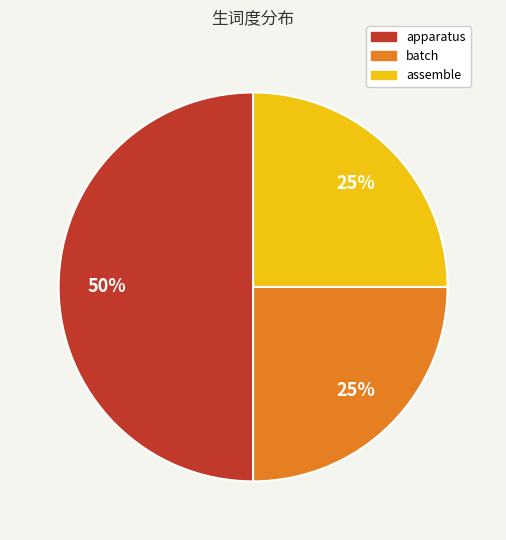

The batch slice represents 25% of the pie. True or false?

True